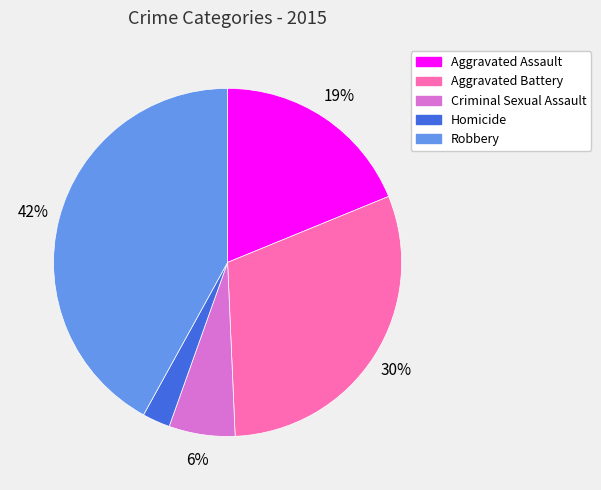

Combined, do Homicide and Robbery account for over 50%?

No